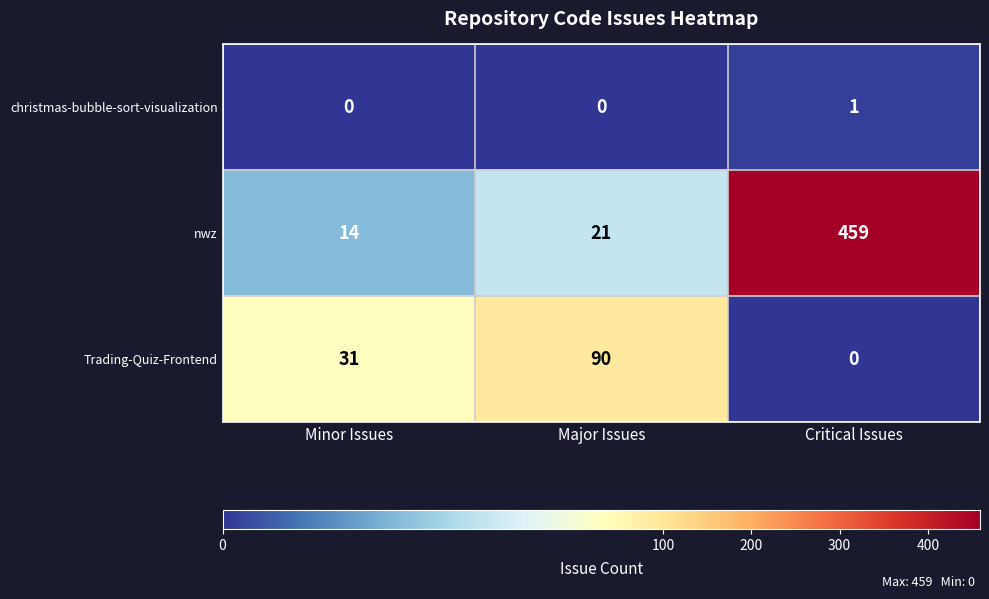

Where is nwz nearest to the value 236?

Major Issues